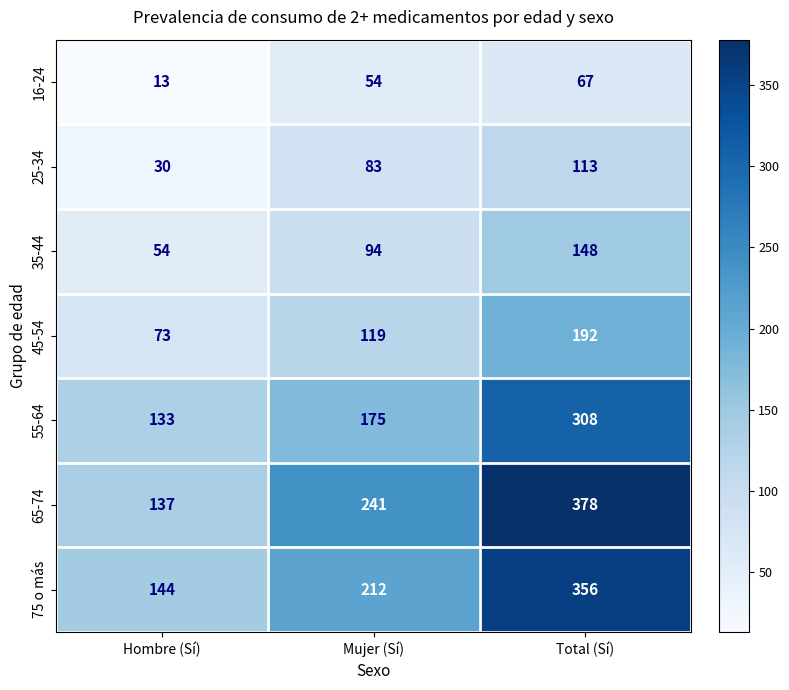

At how many categories does at least one series exceed 321?

1